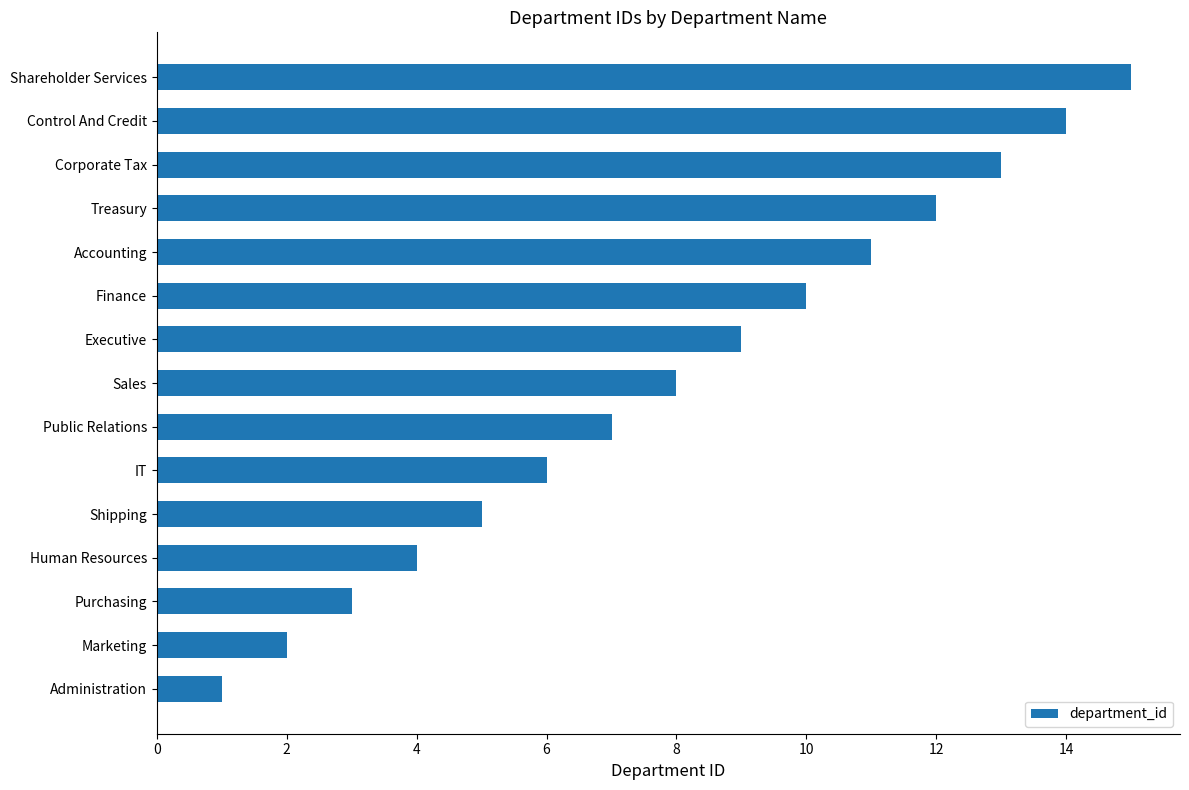

The value at Accounting is 11. True or false?

True